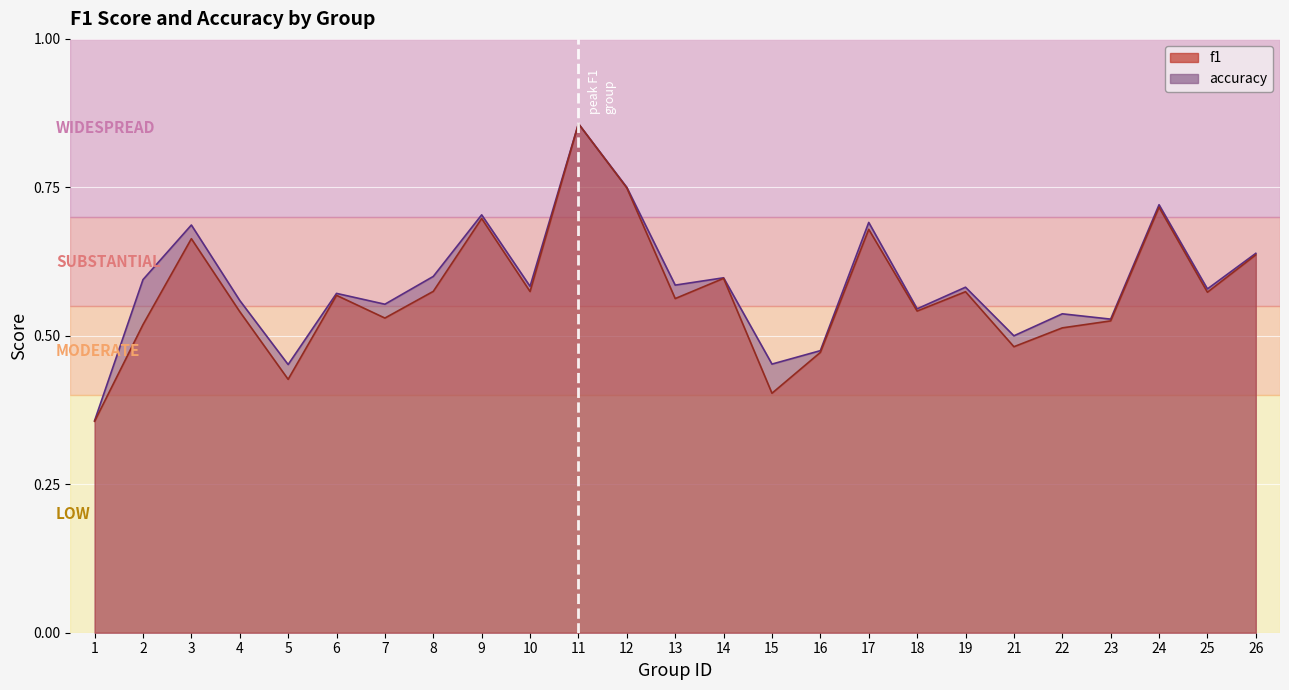

What is the total value across all series at 12?

1.5